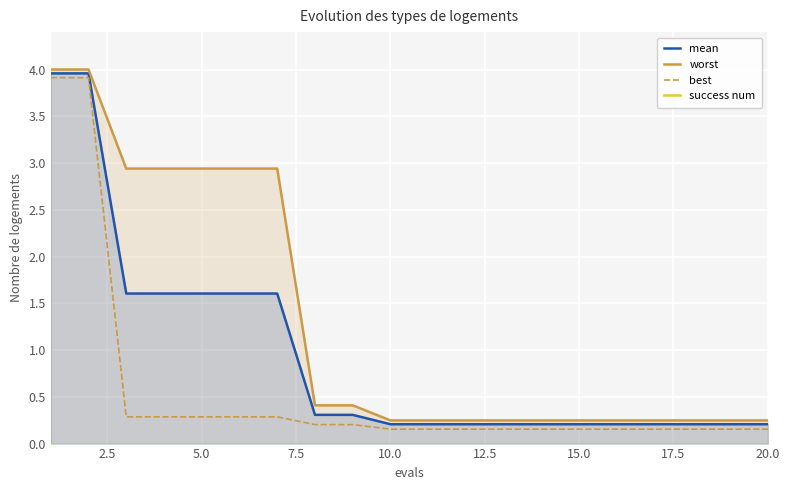

What is the minimum value for mean?

0.2